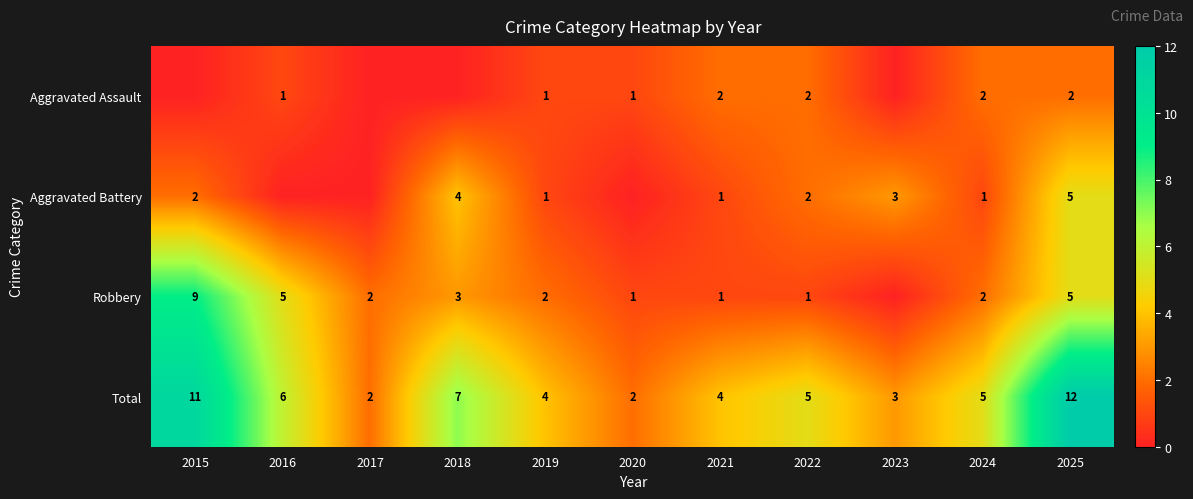

Count the Total values in the range 3 to 7.

7